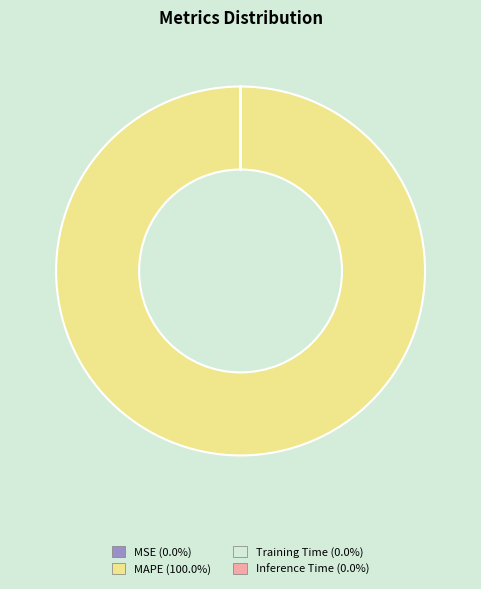

Which slice represents more than half of the pie?

MAPE